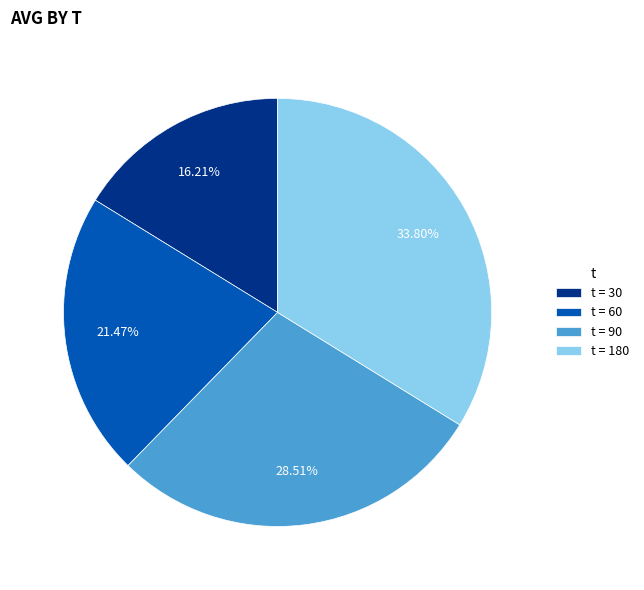

Does t = 180 account for over 50% of the chart?

No